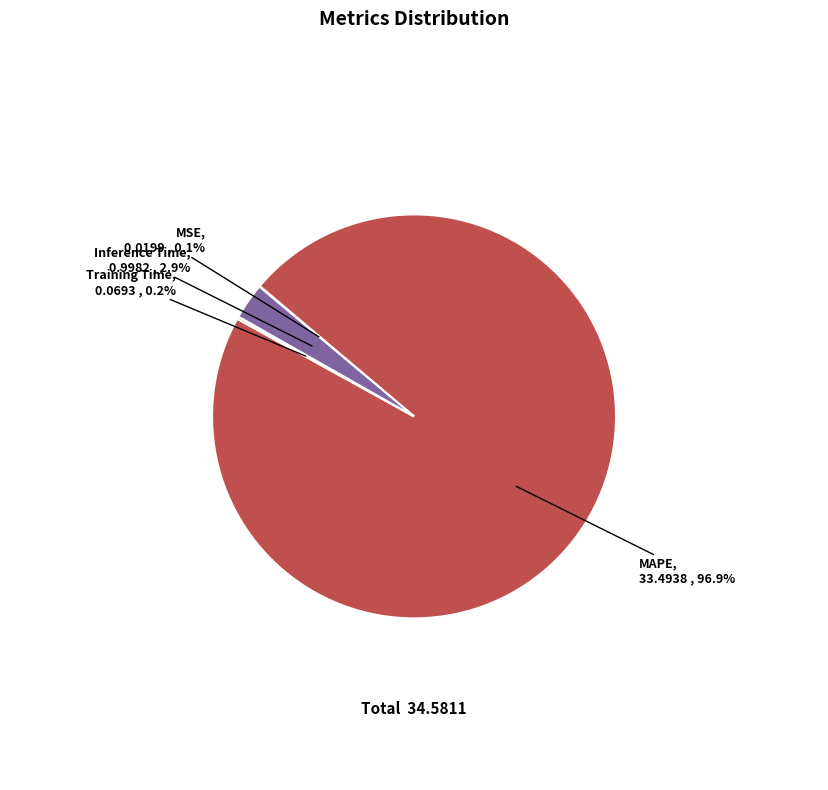

Is there a majority slice in this chart?

Yes